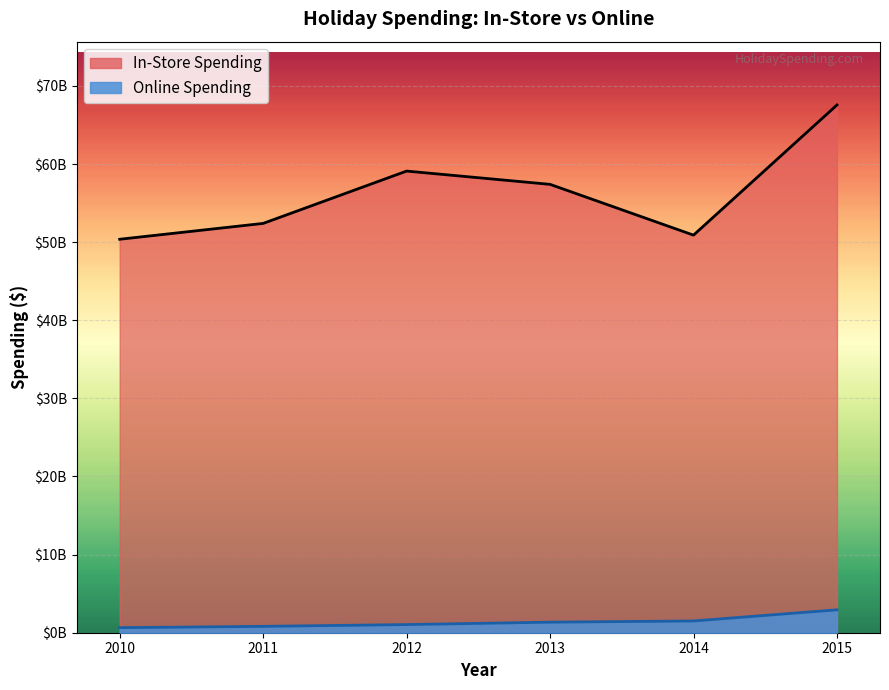

Read the Online Spending value at 2014, to the nearest 100.

1505000000